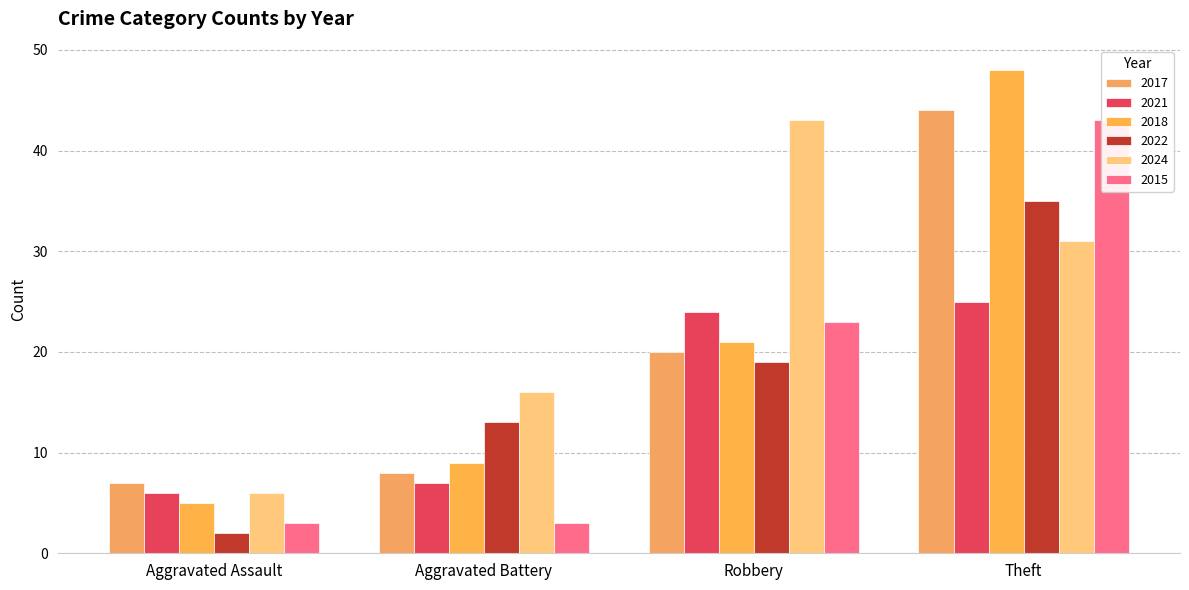

What is the sum of all 2015 values?

72